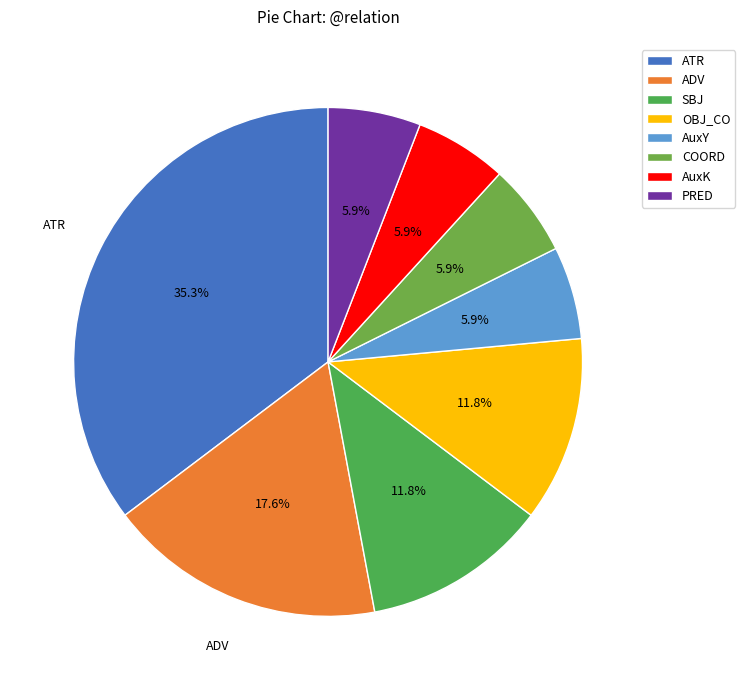

How many segments does this pie chart have?

8